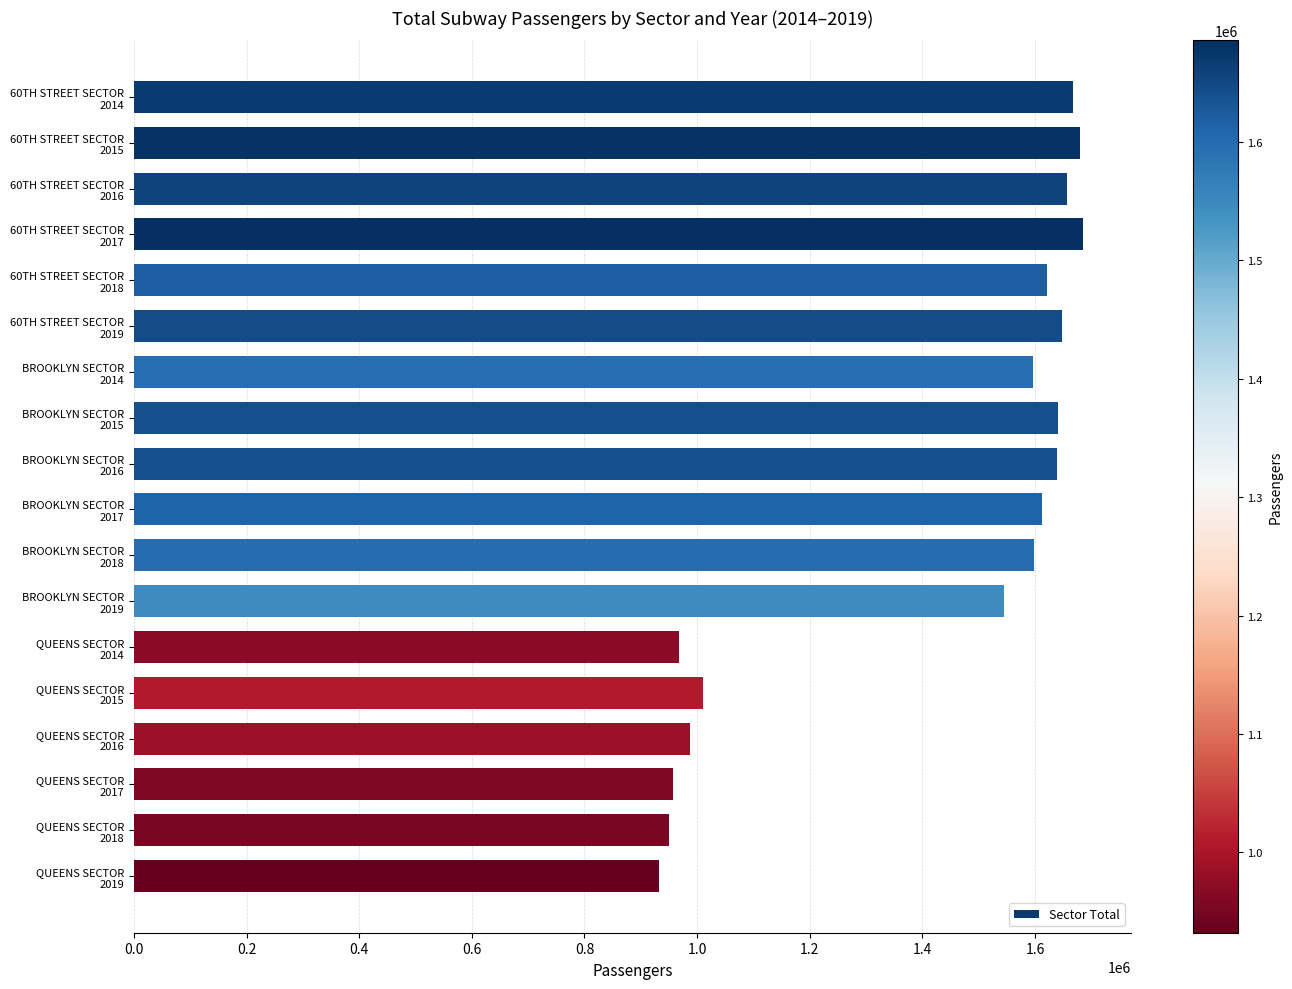

What is the minimum value shown in the chart?

932253